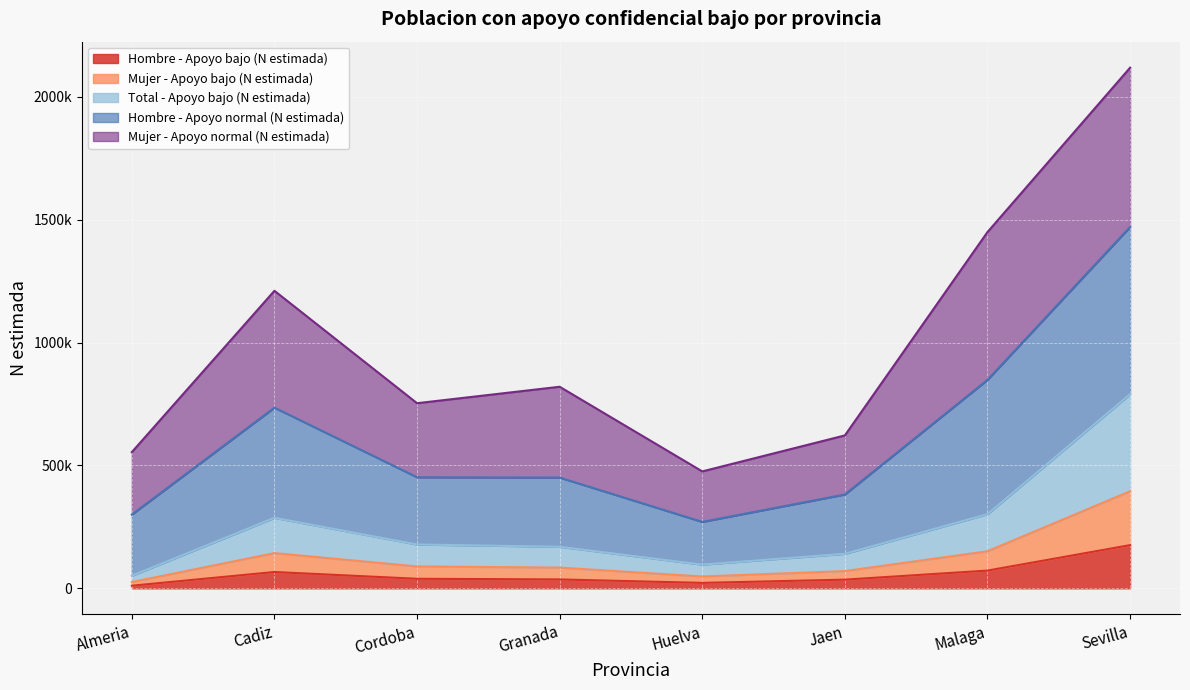

What is the difference between the highest and lowest values at Cadiz?

1144183